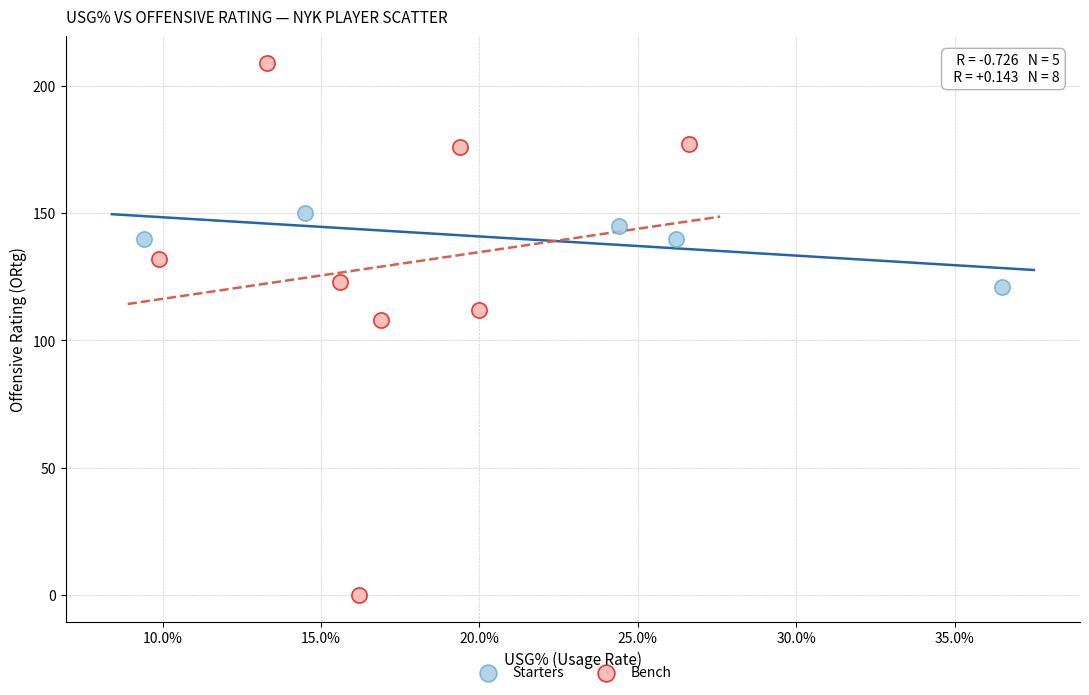

Which series contains the lowest Y value?

Bench